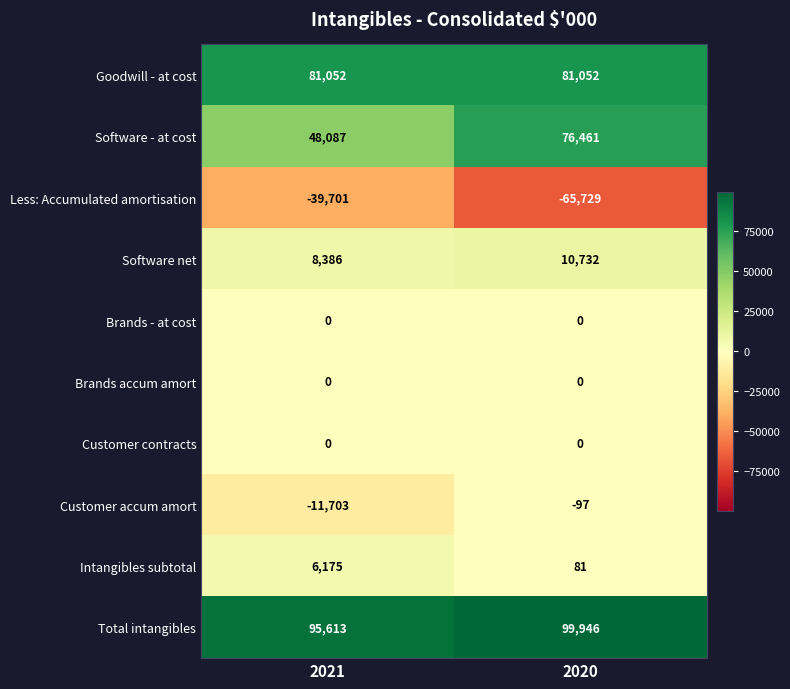

Reading right to left, extract all data points from this chart.

Goodwill - at cost: 81052	81052
Software - at cost: 76461	48087
Less: Accumulated amortisation: -65729	-39701
Software net: 10732	8386
Brands - at cost: 0	0
Brands accum amort: 0	0
Customer contracts: 0	0
Customer accum amort: -97	-11703
Intangibles subtotal: 81	6175
Total intangibles: 99946	95613